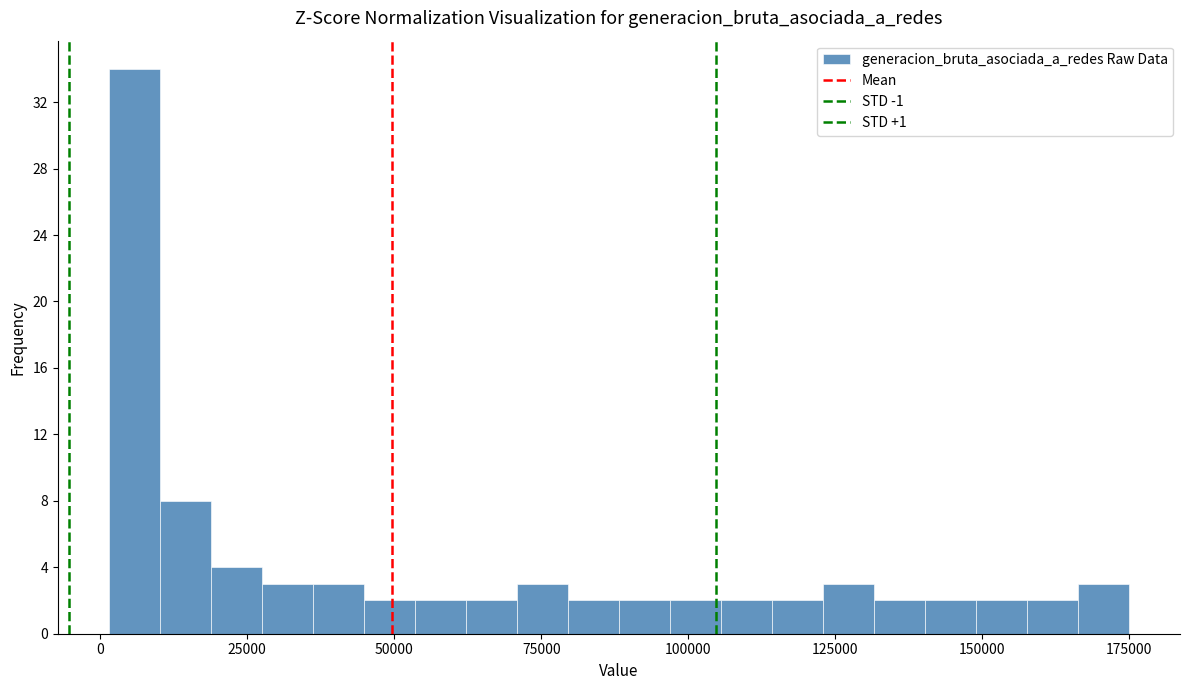

Read against the x-axis, roughly where is the centre of the tallest bar?

5000